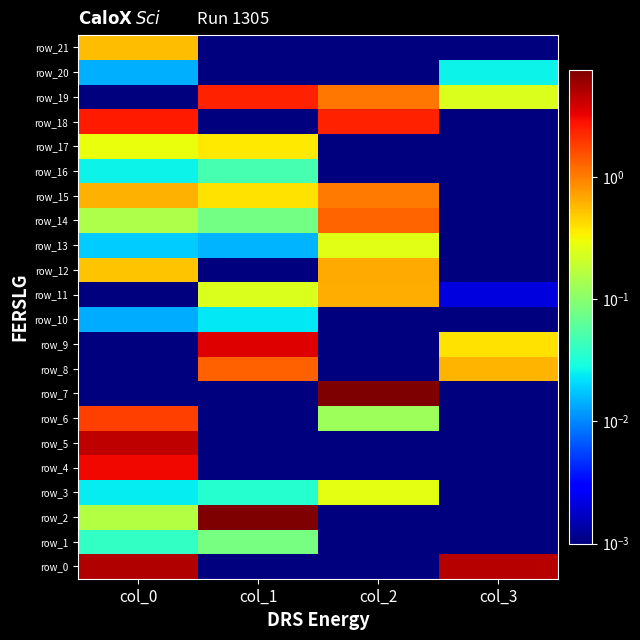

Reading left to right, transcribe all the data shown in this chart.

row_0: 5.1	0.0	0.0	4.9
row_1: 0.0	0.1	0.0	0.0
row_2: 0.2	7.4	0.0	0.0
row_3: 0.0	0.0	0.3	0.0
row_4: 3.1	0.0	0.0	0.0
row_5: 4.5	0.0	0.0	0.0
row_6: 1.8	0.0	0.1	0.0
row_7: 0.0	0.0	7.4	0.0
row_8: 0.0	1.4	0.0	0.6
row_9: 0.0	3.6	0.0	0.4
row_10: 0.0	0.0	0.0	0.0
row_11: 0.0	0.2	0.6	0.0
row_12: 0.5	0.0	0.7	0.0
row_13: 0.0	0.0	0.3	0.0
row_14: 0.1	0.1	1.3	0.0
row_15: 0.6	0.4	1.1	0.0
row_16: 0.0	0.0	0.0	0.0
row_17: 0.3	0.4	0.0	0.0
row_18: 2.6	0.0	2.4	0.0
row_19: 0.0	2.4	1.1	0.2
row_20: 0.0	0.0	0.0	0.0
row_21: 0.5	0.0	0.0	0.0